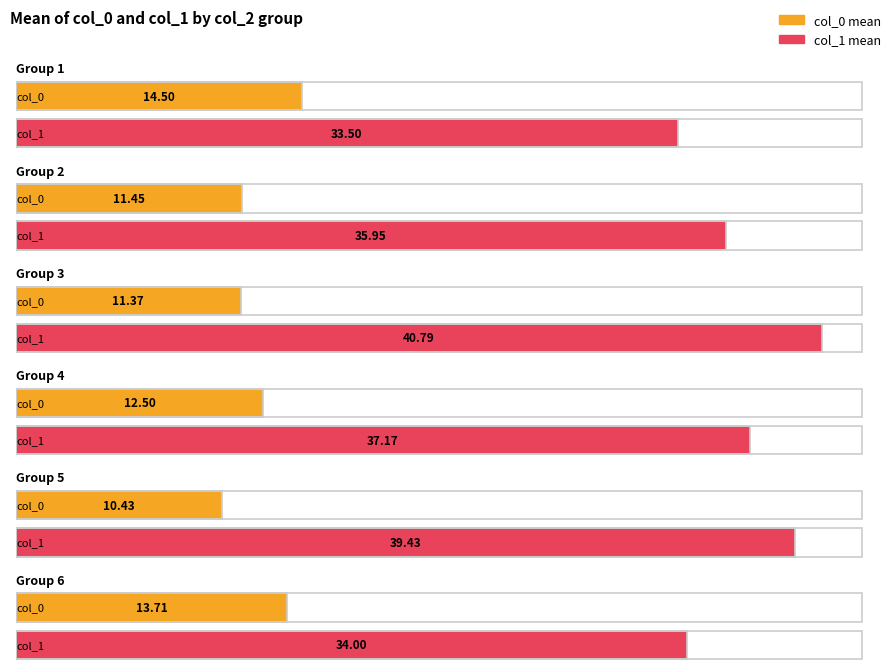

How many groups of bars are there?

6